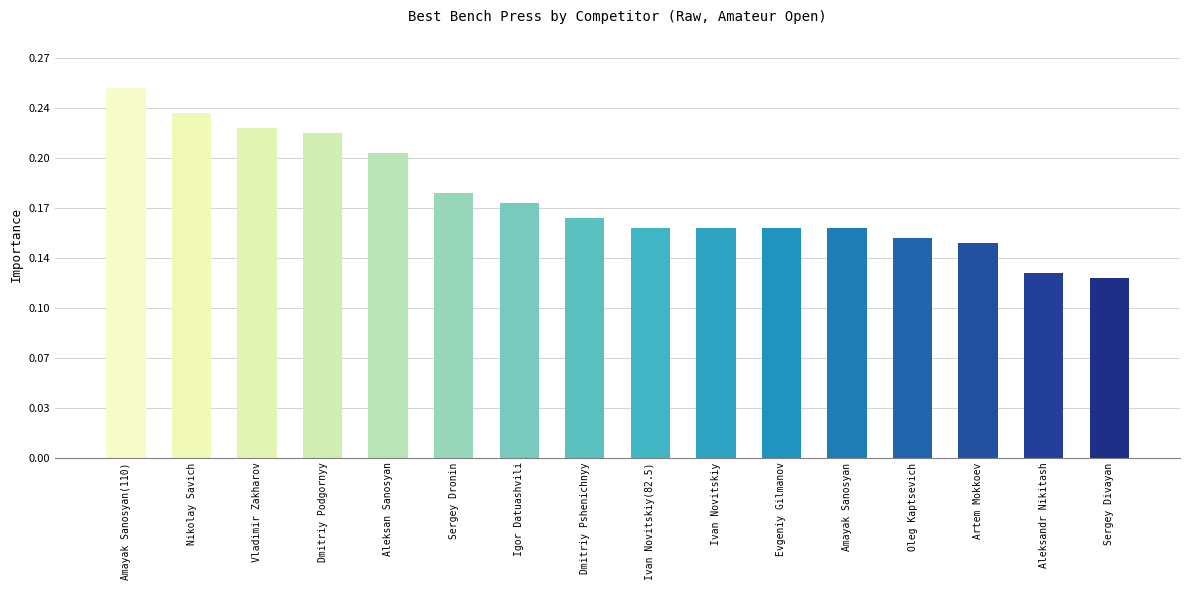

Rank the categories by value from highest to lowest.

Amayak Sanosyan(110), Nikolay Savich, Vladimir Zakharov, Dmitriy Podgornyy, Aleksan Sanosyan, Sergey Dronin, Igor Datuashvili, Dmitriy Pshenichnyy, Ivan Novitskiy(82.5), Ivan Novitskiy, Evgeniy Gilmanov, Amayak Sanosyan, Oleg Kaptsevich, Artem Mokkoev, Aleksandr Nikitash, Sergey Divayan